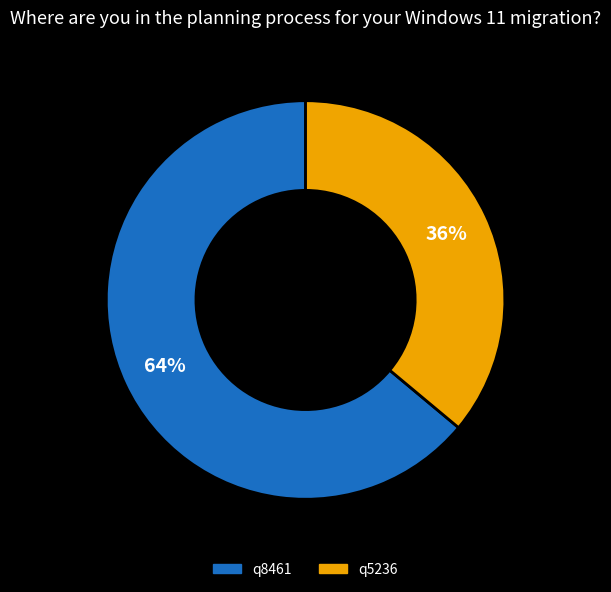

Is it true that q8461 is 64% of the pie?

True